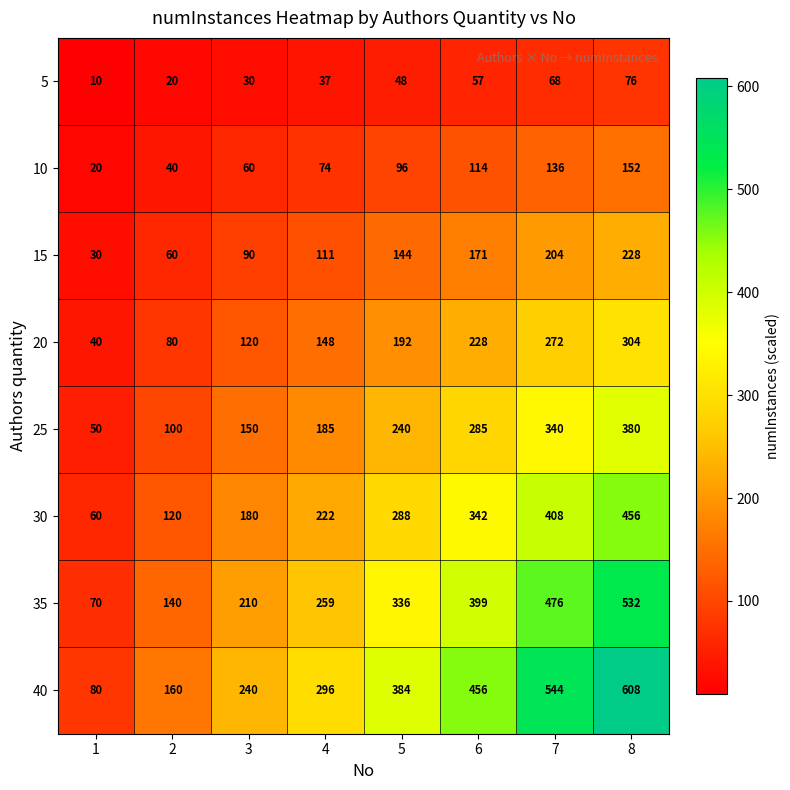

What is the difference between the highest and lowest values at 2?

140